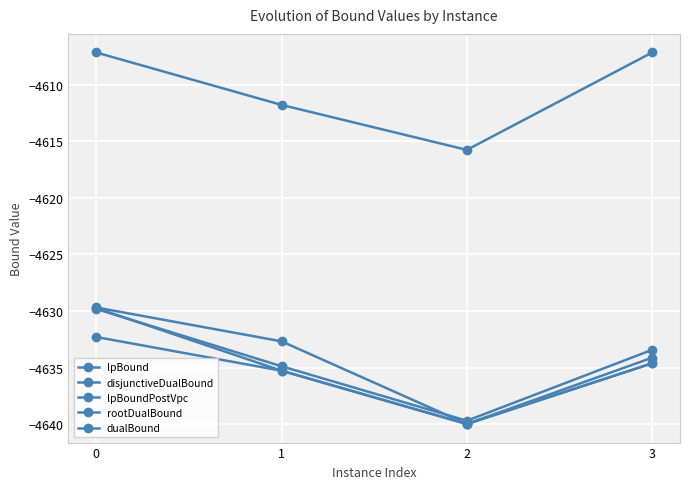

True or false: lpBoundPostVpc and disjunctiveDualBound intersect in this chart.

False